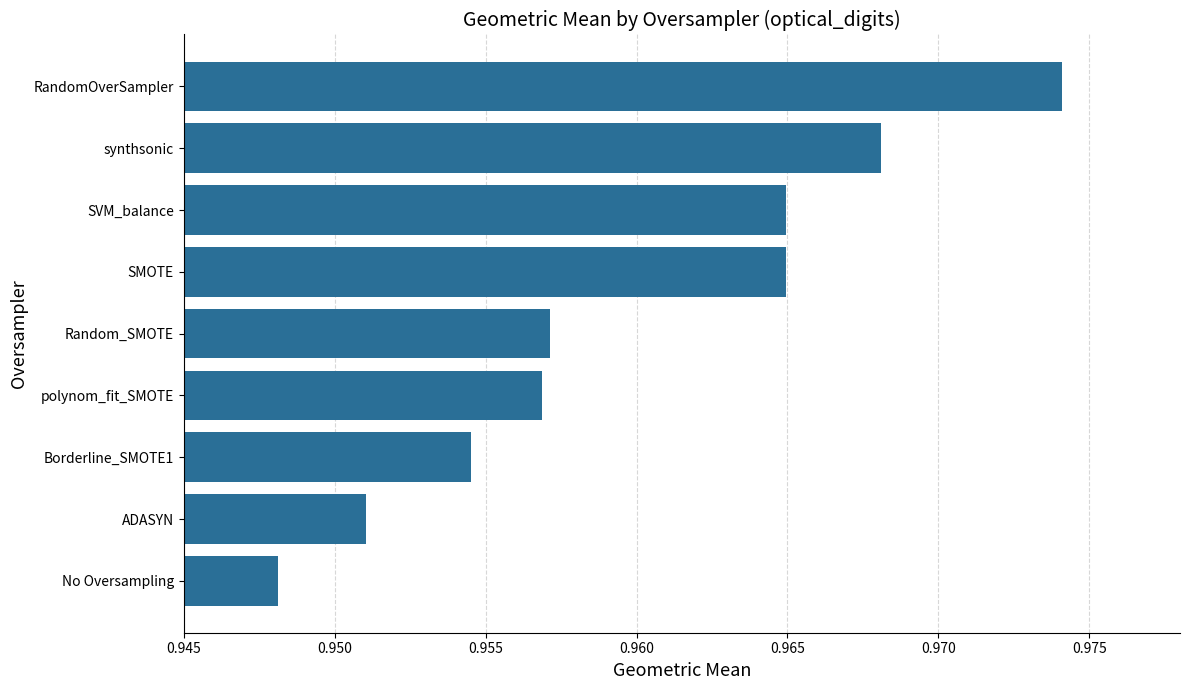

Between SMOTE and ADASYN, which is larger?

SMOTE